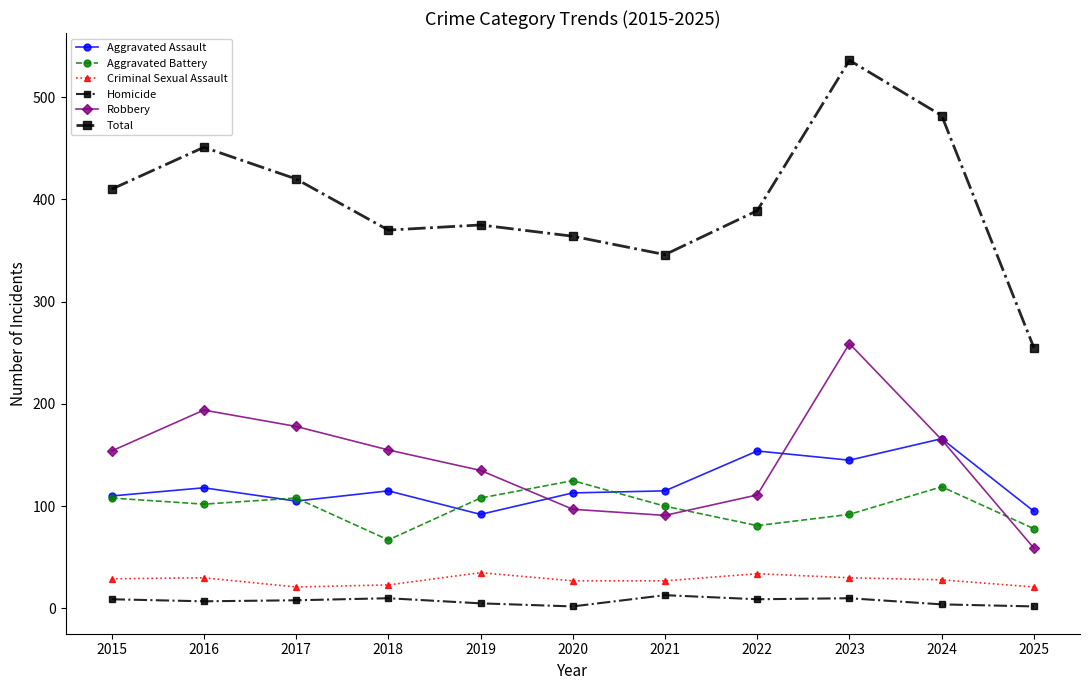

List the labels in order of Criminal Sexual Assault value, smallest first.

2017, 2025, 2018, 2020, 2021, 2024, 2015, 2016, 2023, 2022, 2019